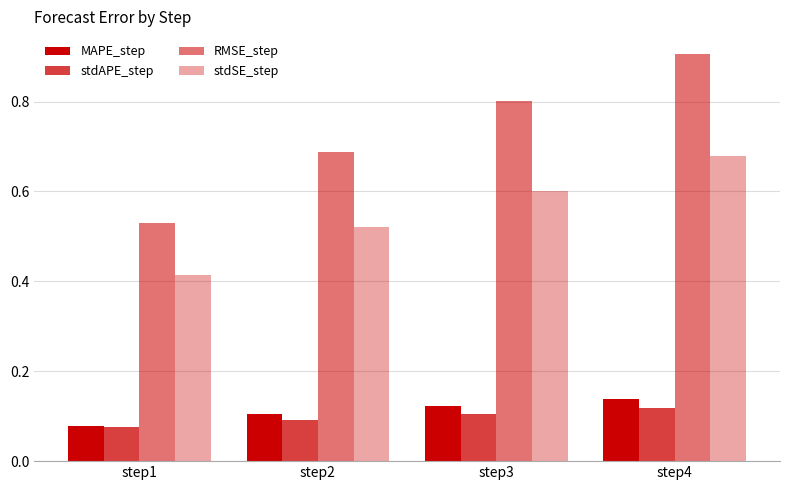

How many groups of bars are there?

4